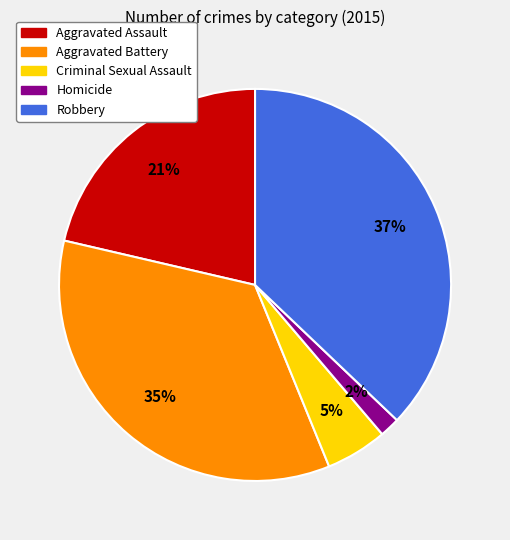

Between Criminal Sexual Assault and Aggravated Battery, which is larger?

Aggravated Battery